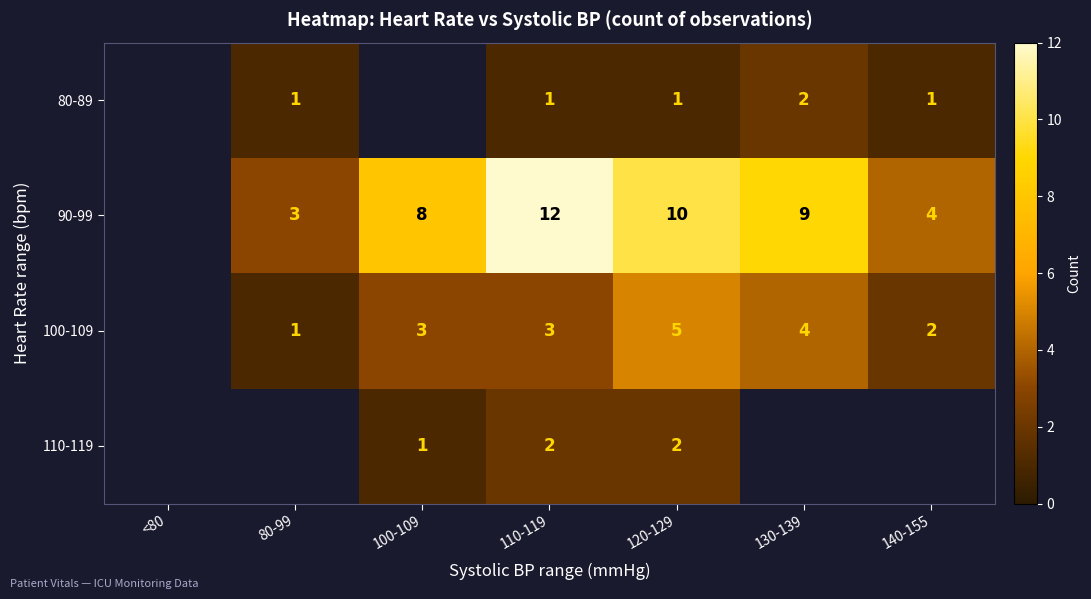

What is the spread (max minus min) of values at 110-119?

11